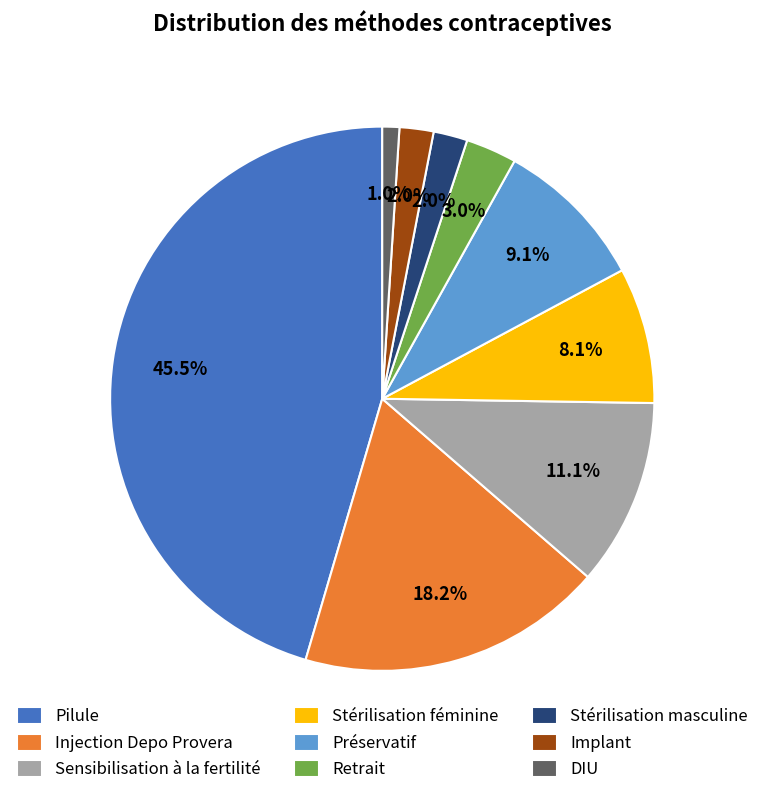

Does Stérilisation féminine account for over 50% of the chart?

No